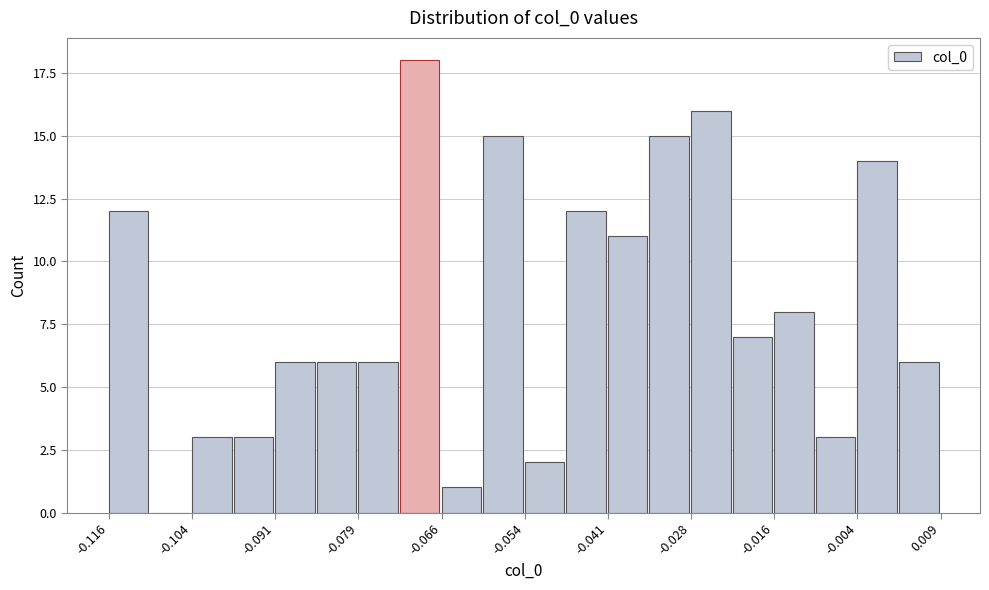

Read against the x-axis, roughly where is the centre of the tallest bar?

-0.070